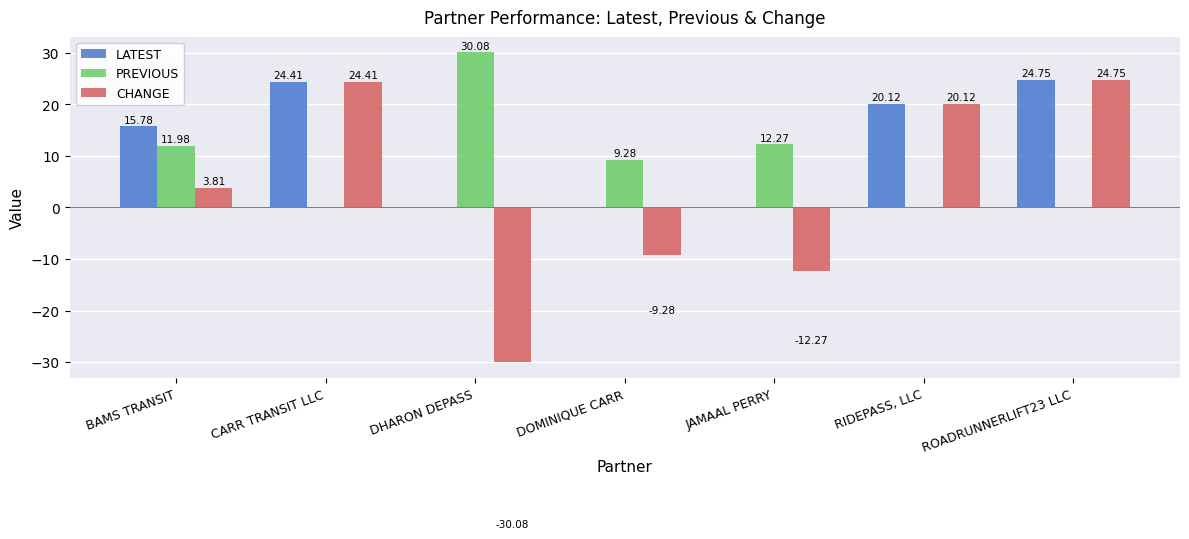

Which series has the widest spread of values?

CHANGE